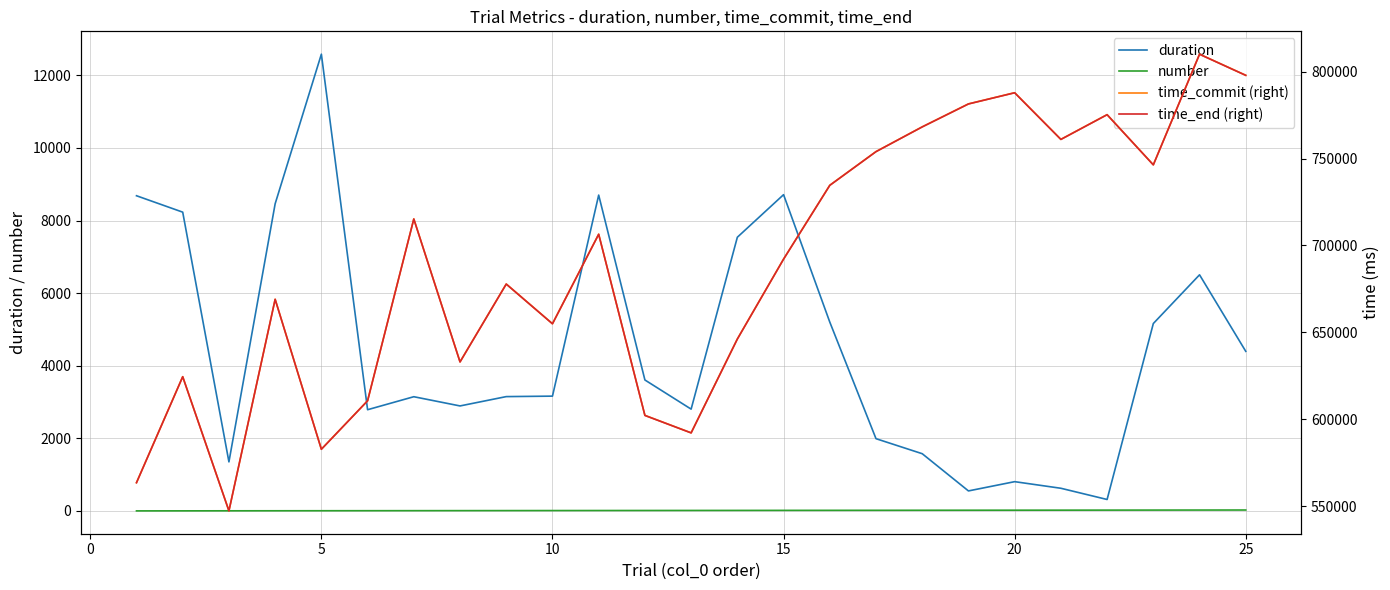

True or false: time_end (right) and number cross at least once.

False